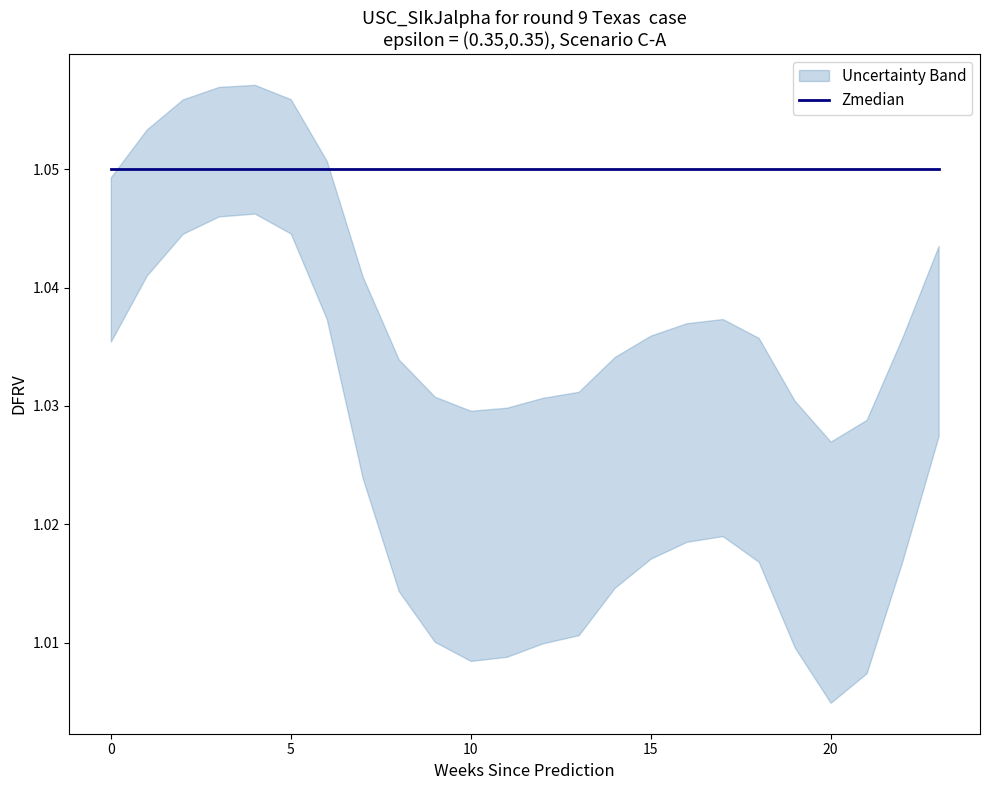

How many categories are shown in the chart?

24